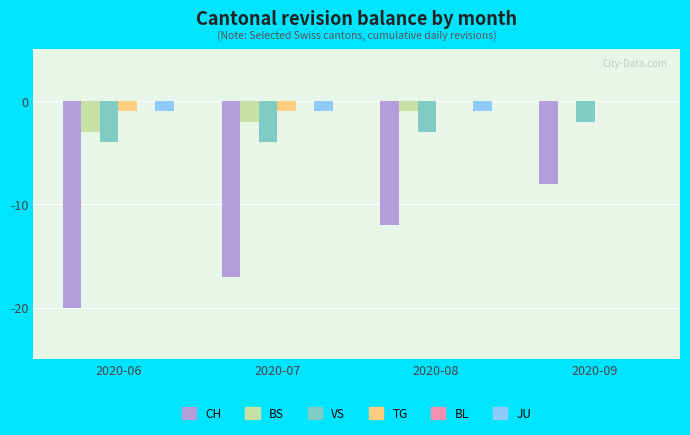

Between 2020-06 and 2020-08, which series saw the biggest shift?

CH